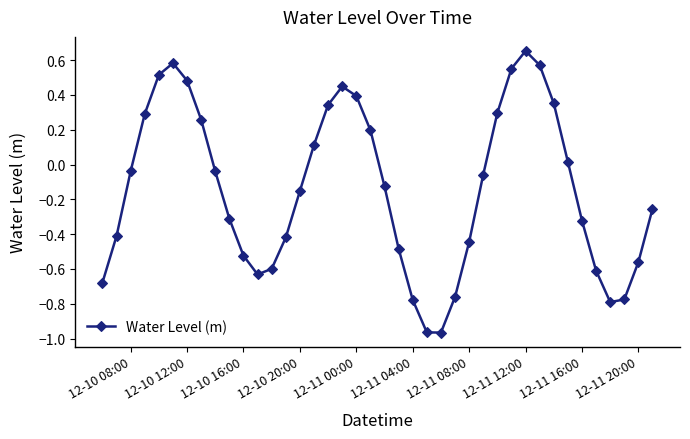

How many lines are shown in the chart?

1